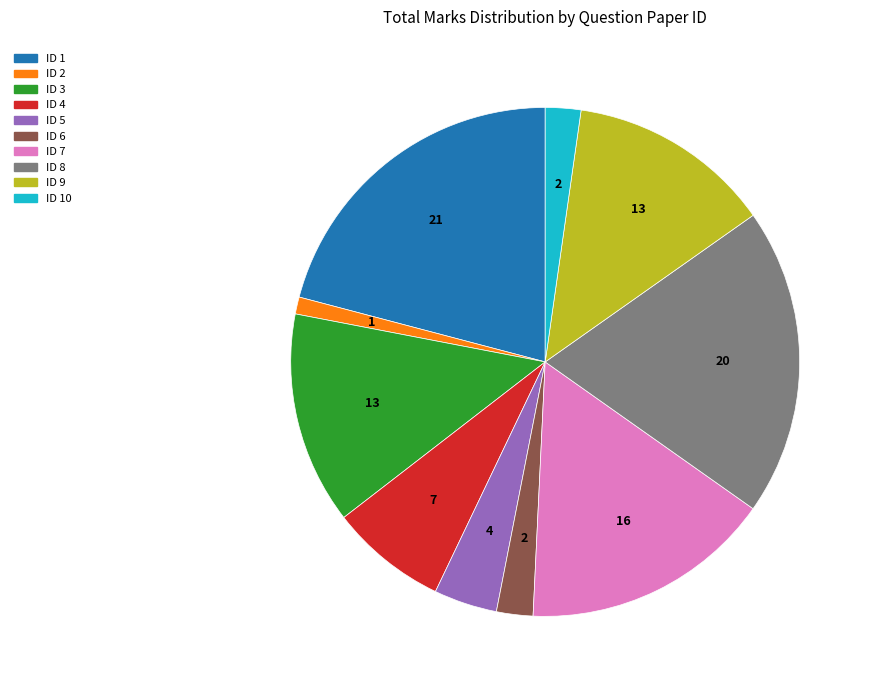

Is there a majority slice in this chart?

No